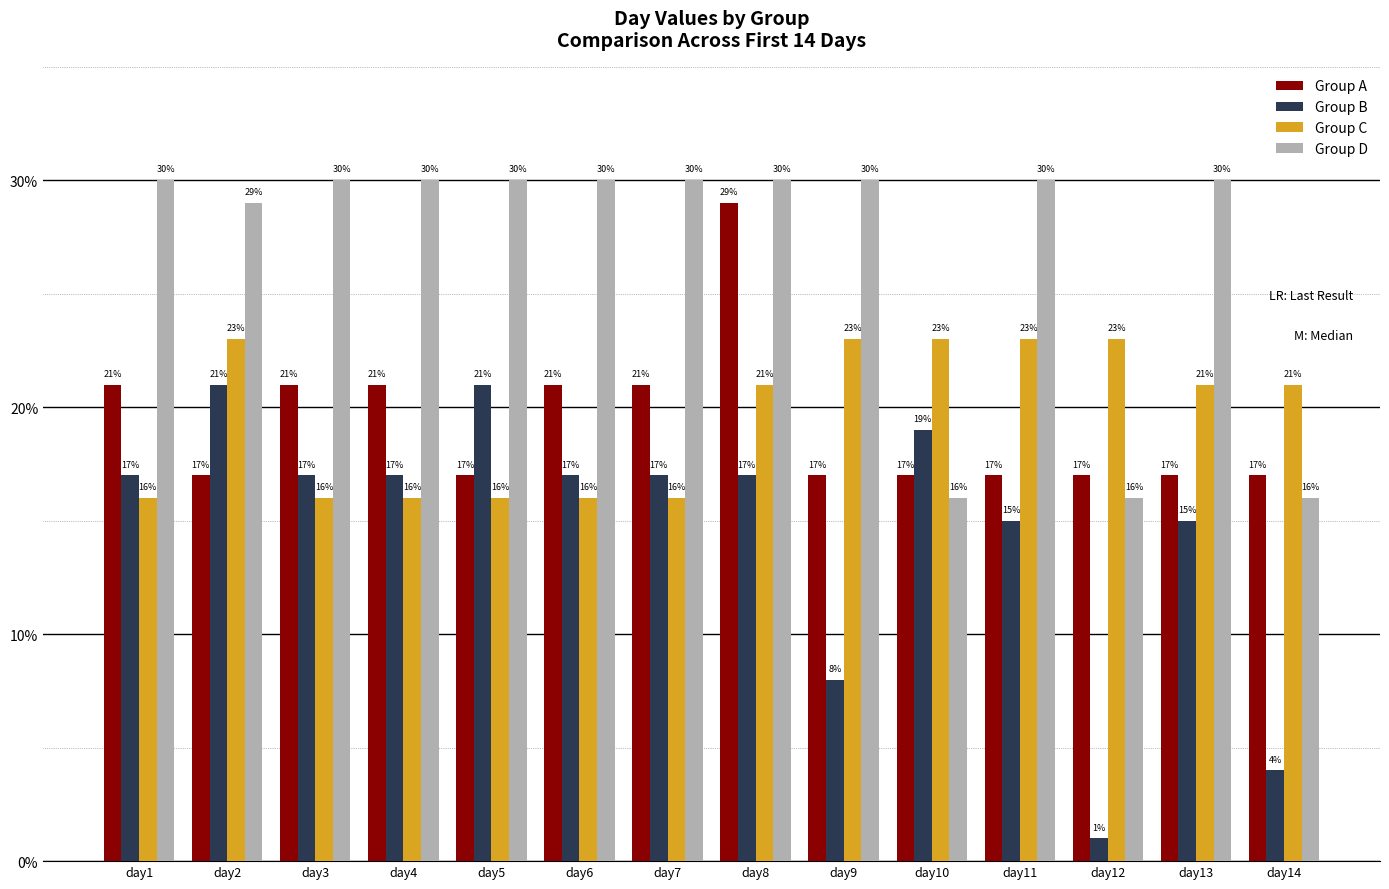

What value does the Group A series have at day3?

21